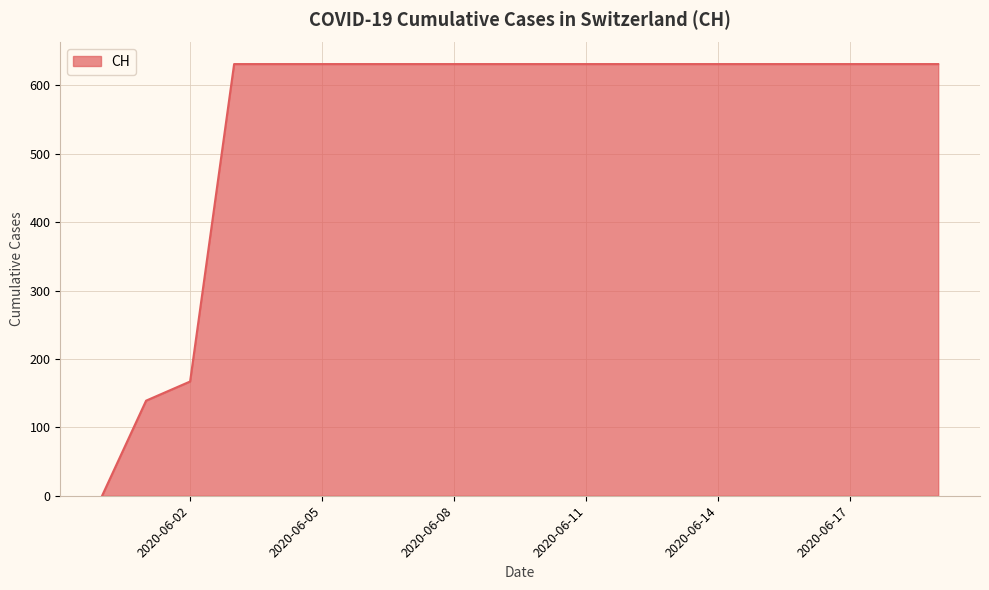

What is the maximum value shown in the chart?

631